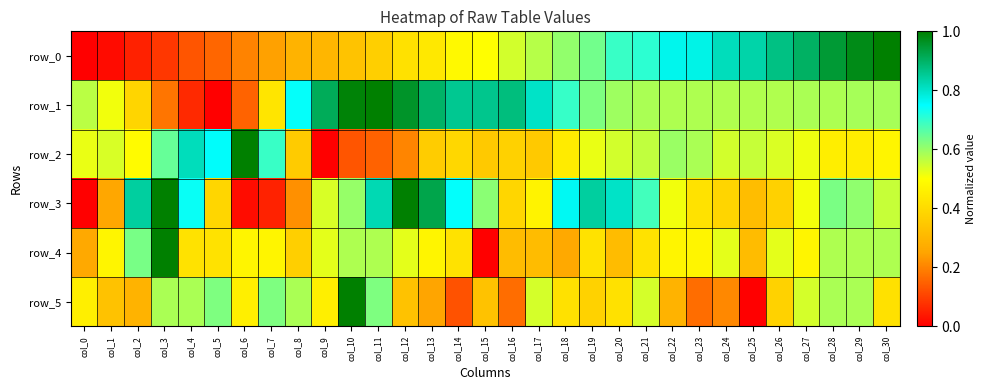

The row_5 series shows 0.4 at col_18. True or false?

True